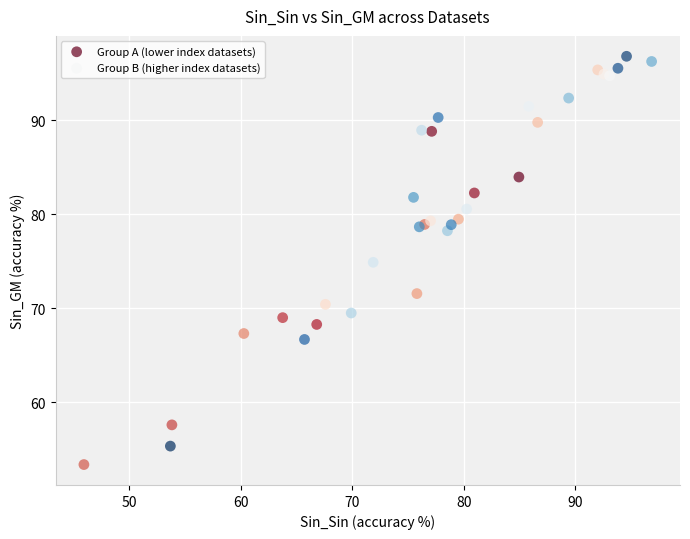

Which series contains the lowest Y value?

Group A (lower index datasets)